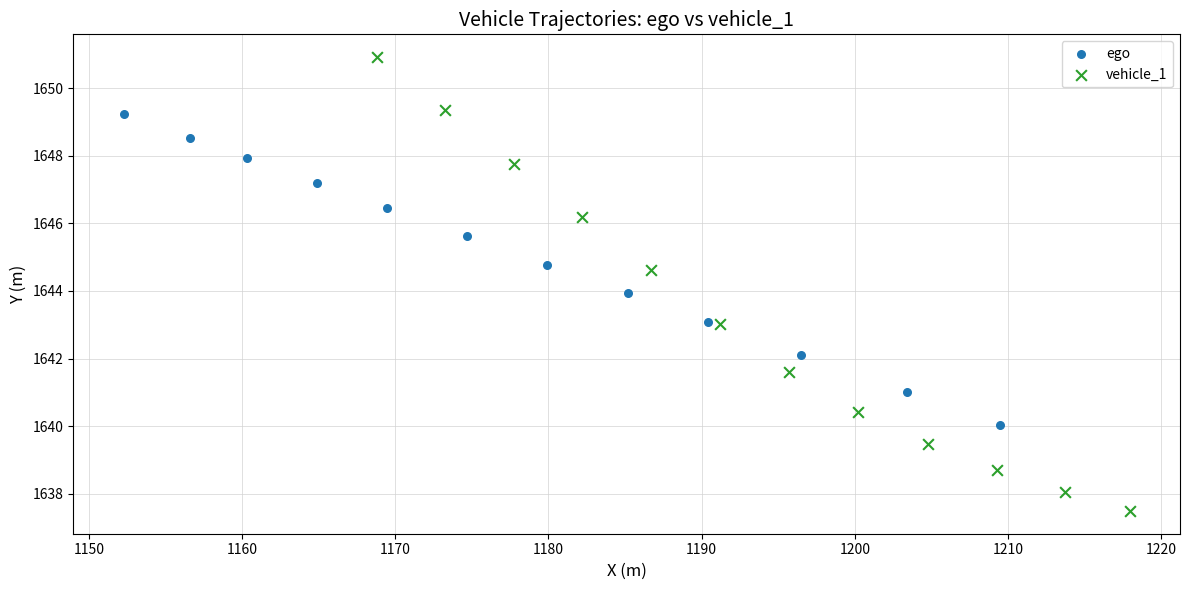

Which series reaches the maximum Y coordinate?

vehicle_1